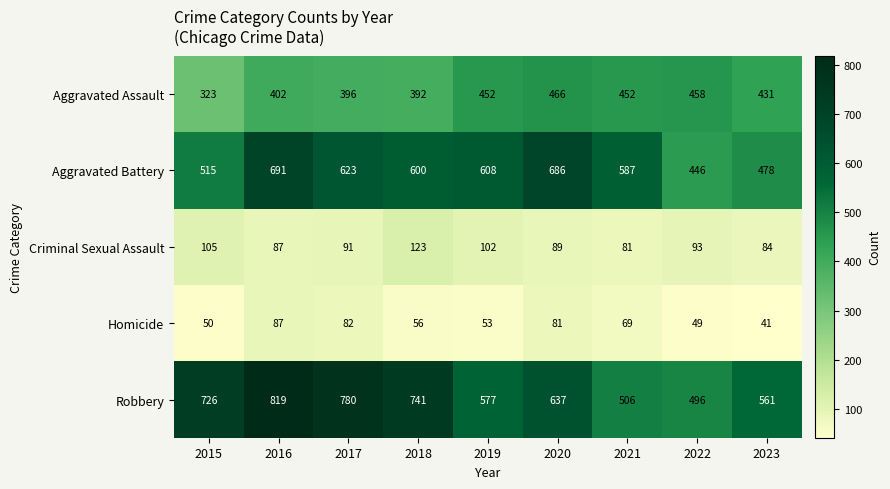

The Aggravated Battery series shows 515 at 2015. True or false?

True